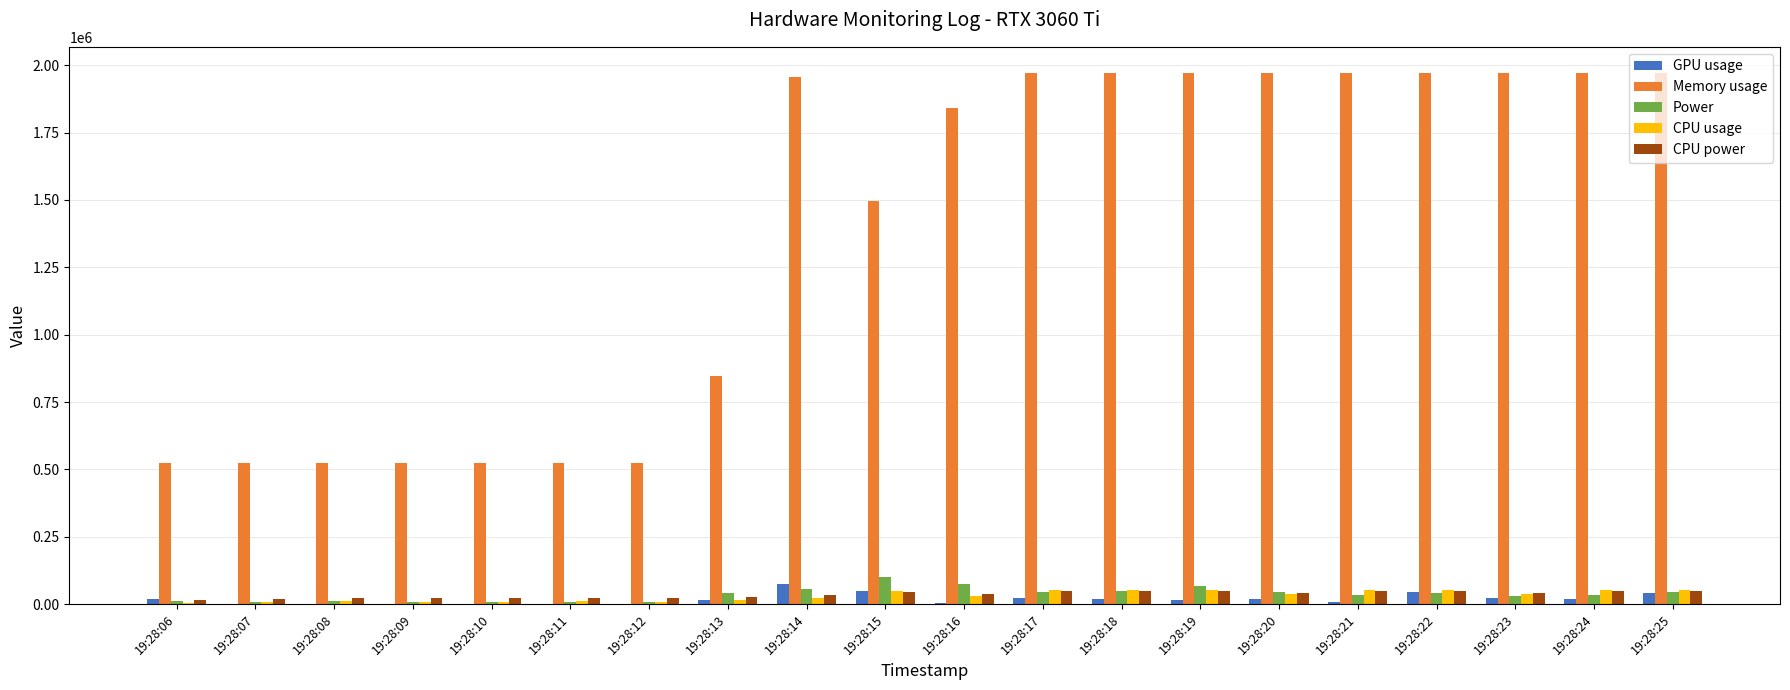

Between 19:28:13 and 19:28:15, which series saw the biggest shift?

Memory usage